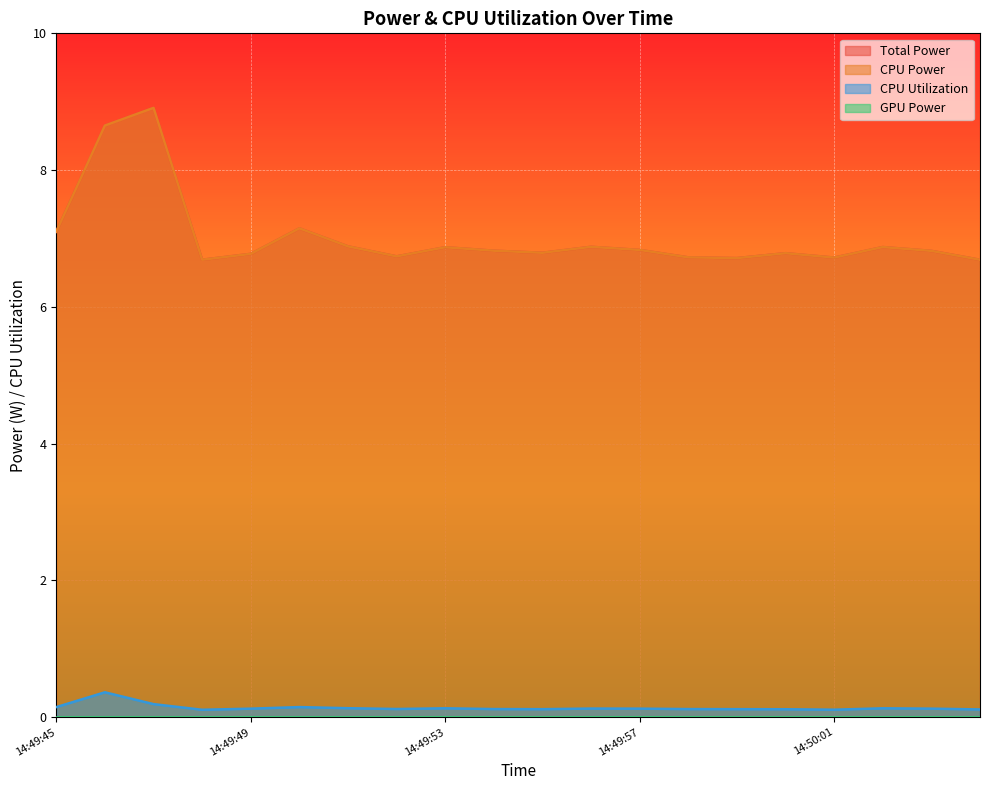

Which label corresponds to the smallest value in the chart?

14:49:48